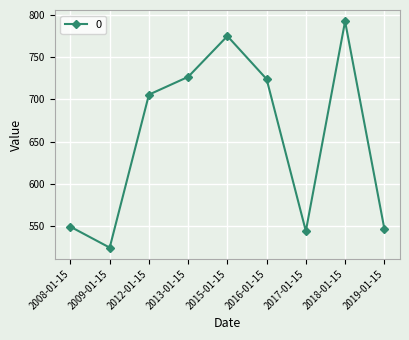

What is the value of the 2nd point from the left?

524.3